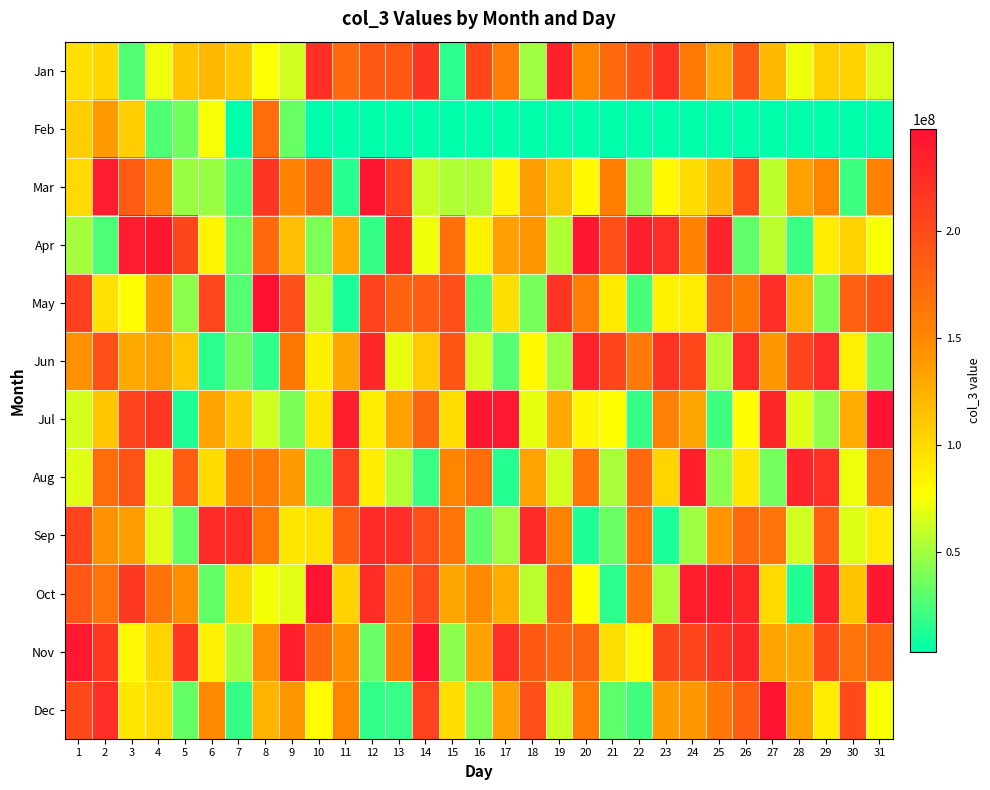

Which series has the largest range (max minus min)?

May